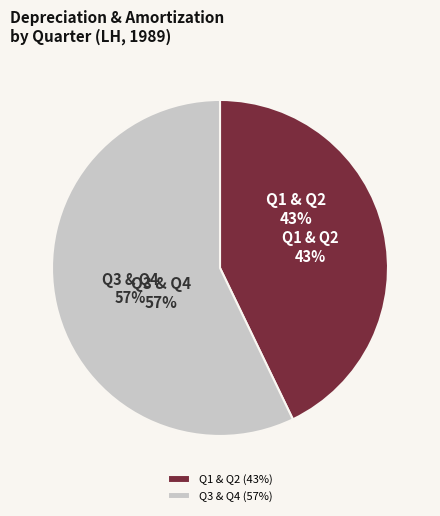

True or false: Q1 accounts for 21% of the total.

True